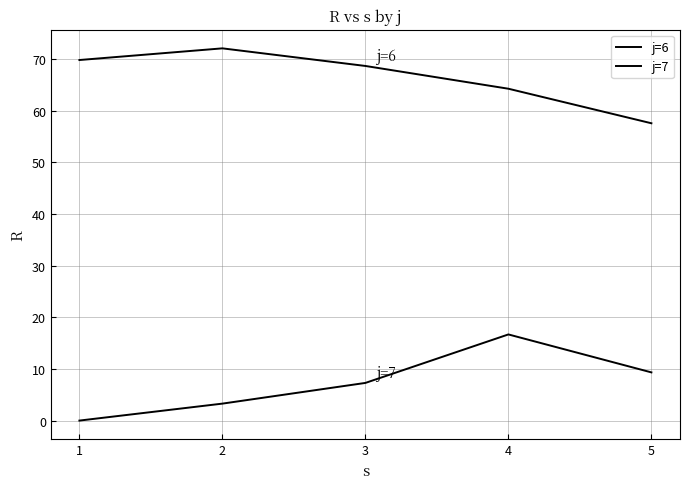

Is it true that j=7 equals 16.7 at 4?

True